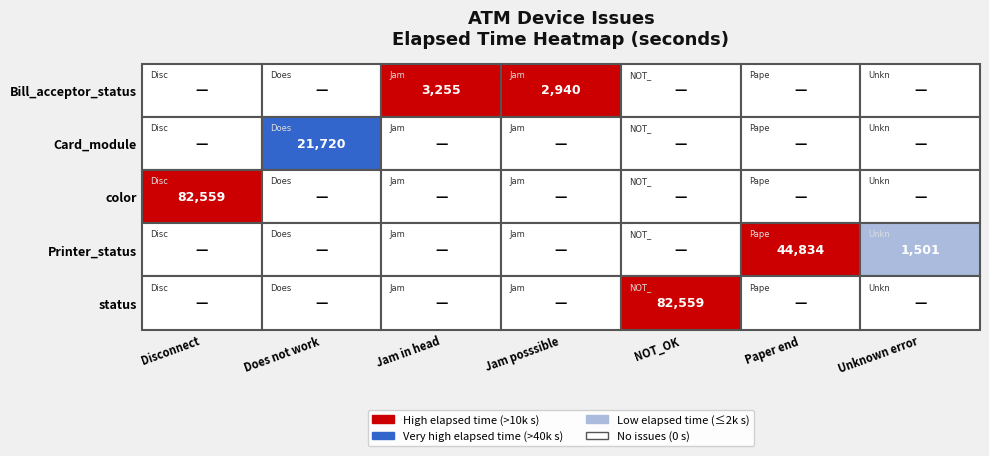

Reading right to left, what are all the values shown in this chart?

Bill_acceptor_status: 0	0	0	2940	3255	0	0
Card_module: 0	0	0	0	0	21720	0
color: 0	0	0	0	0	0	82559
Printer_status: 1501	44834	0	0	0	0	0
status: 0	0	82559	0	0	0	0